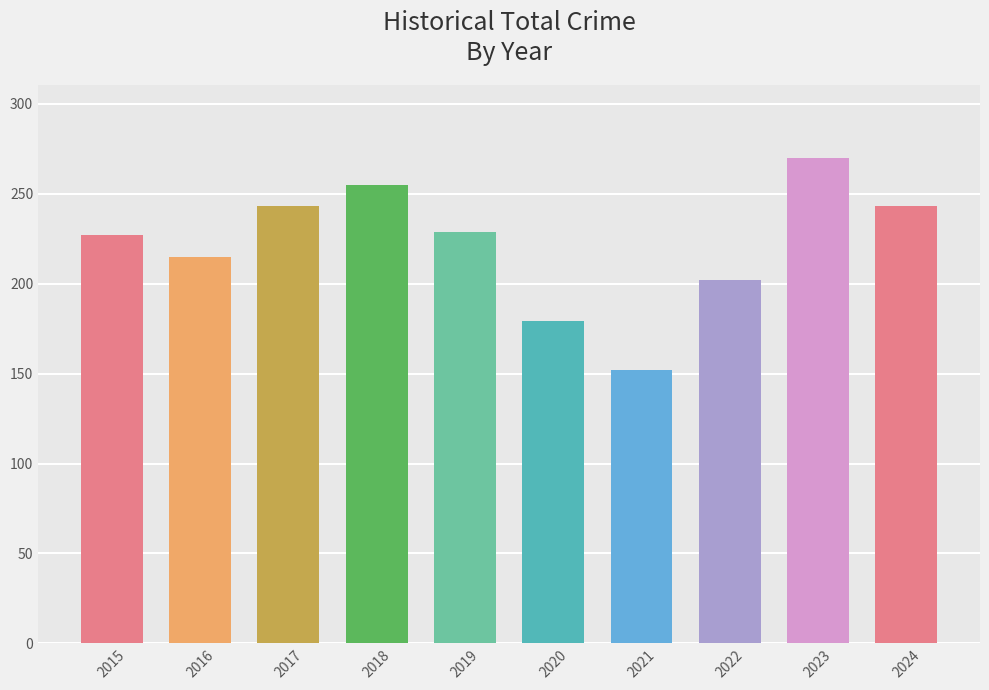

What is the ratio of the value at 2018 to the value at 2019?

1.1